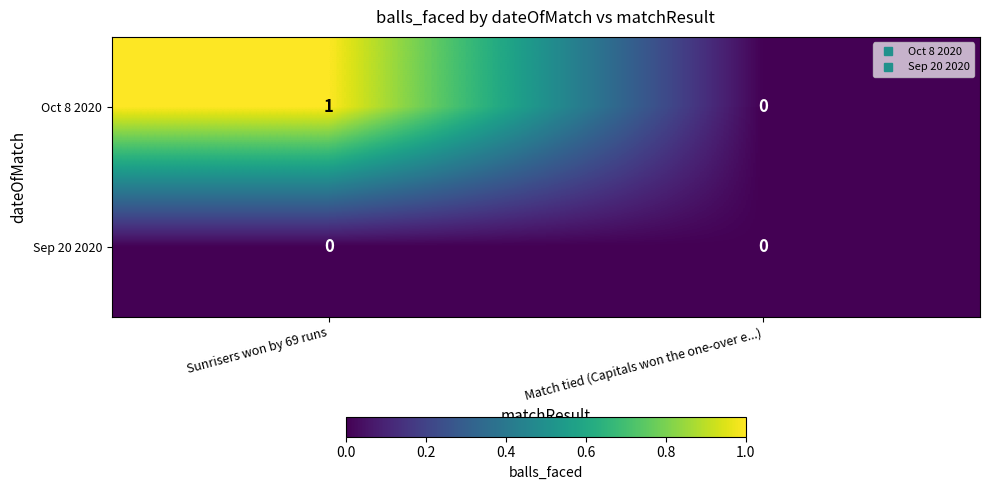

Which series has the widest spread of values?

Oct 8 2020